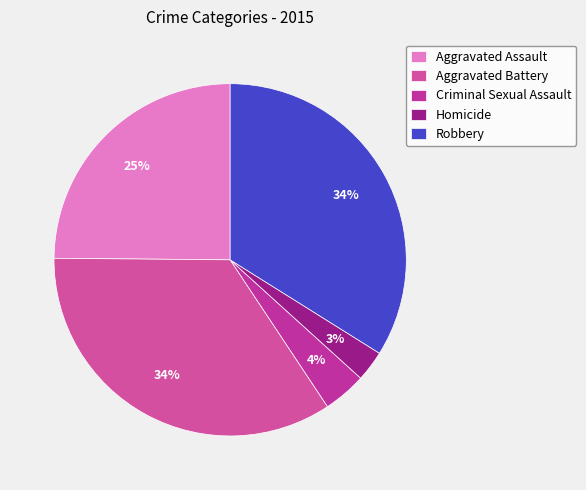

How much of the chart is everything except Aggravated Assault?

75.1%